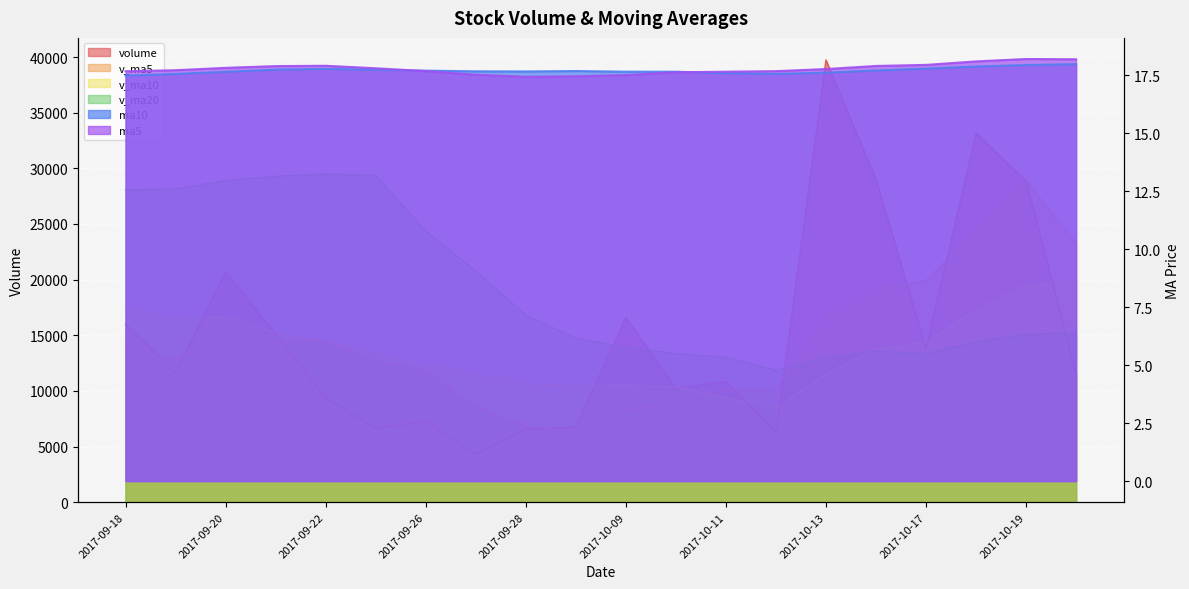

What is the spread (max minus min) of values at 2017-09-25?

29350.2